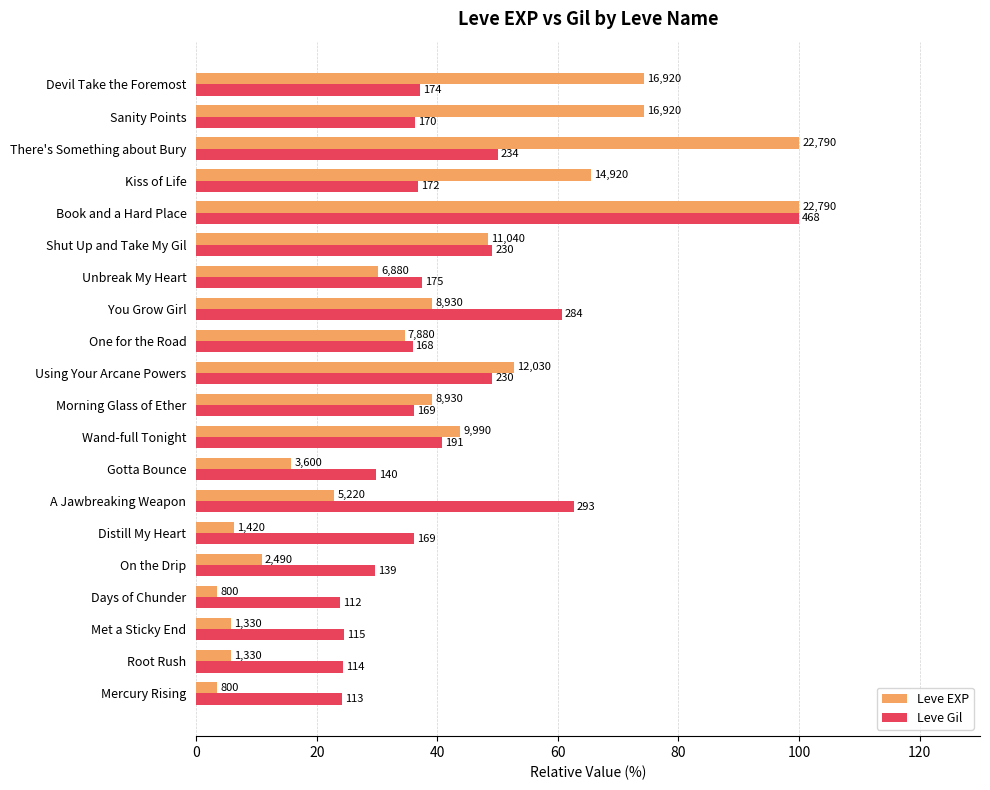

What are all the series names shown in the legend?

Leve EXP, Leve Gil